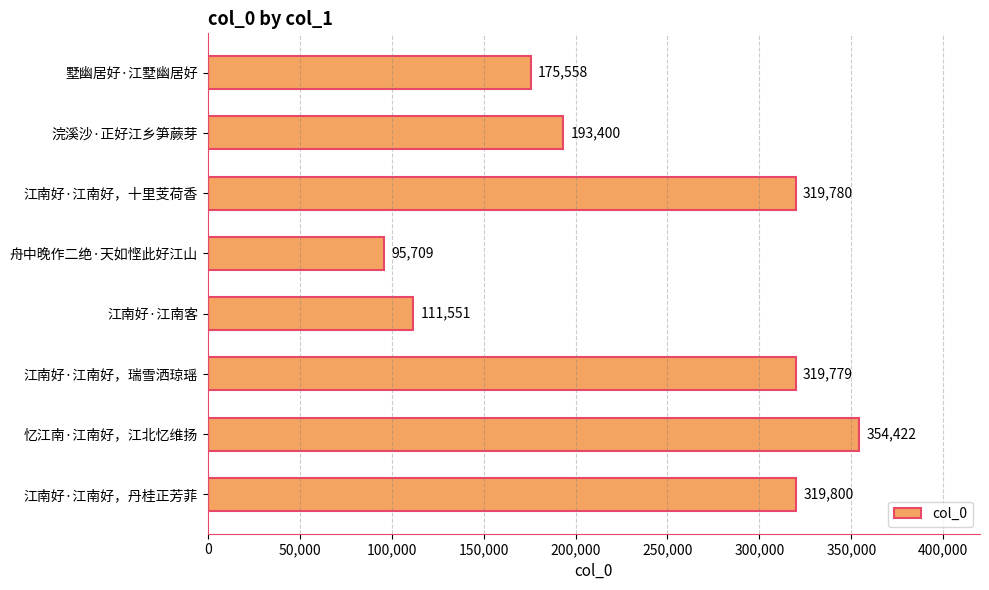

Between 江南好·江南好，瑞雪洒琼瑶 and 江南好·江南客, which is larger?

江南好·江南好，瑞雪洒琼瑶